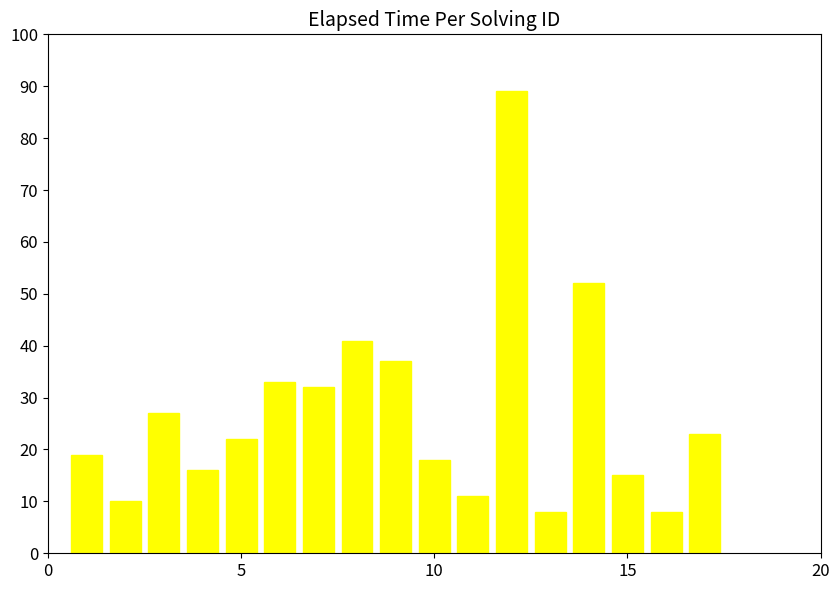

What is the difference between the maximum and minimum values?

81